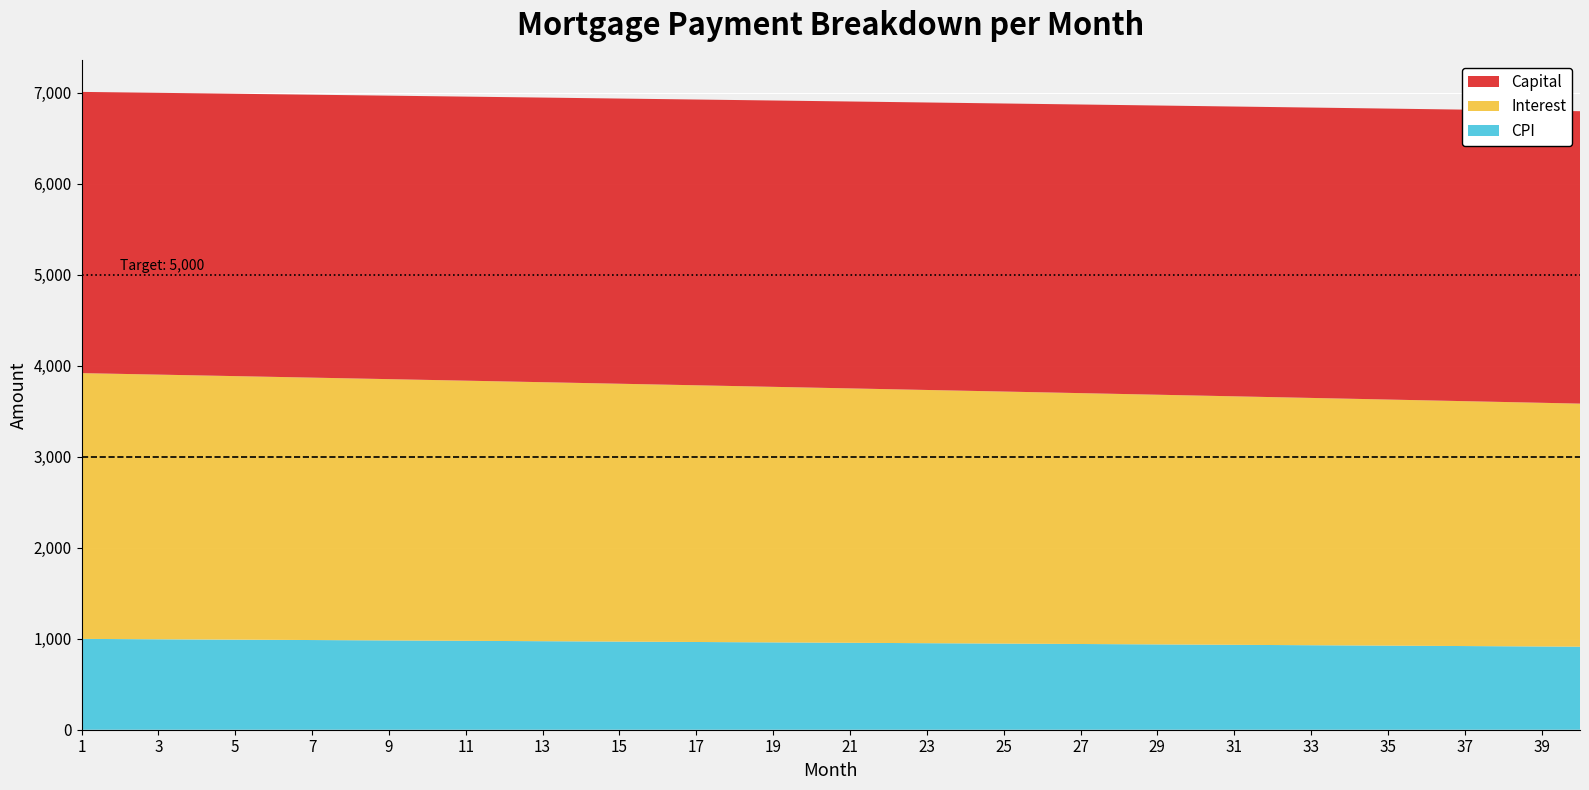

Reading right to left, extract all data points from this chart.

interest: 40=2670.2	39=2676.9	38=2683.6	37=2690.3	36=2696.9	35=2703.5	34=2710.2	33=2716.8	32=2723.3	31=2729.9	30=2736.4	29=2743.0	28=2749.5	27=2756.0	26=2762.5	25=2768.9	24=2775.4	23=2781.8	22=2788.3	21=2794.7	20=2801.1	19=2807.4	18=2813.8	17=2820.2	16=2826.5	15=2832.8	14=2839.1	13=2845.4	12=2851.6	11=2857.9	10=2864.1	9=2870.3	8=2876.6	7=2882.8	6=2888.9	5=2895.1	4=2901.2	3=2907.4	2=2913.5	1=2919.6
capital: 40=3212.3	39=3209.1	38=3205.9	37=3202.7	36=3199.5	35=3196.3	34=3193.1	33=3189.9	32=3186.7	31=3183.6	30=3180.4	29=3177.2	28=3174.0	27=3170.8	26=3167.7	25=3164.5	24=3161.3	23=3158.2	22=3155.0	21=3151.9	20=3148.7	19=3145.6	18=3142.4	17=3139.3	16=3136.2	15=3133.0	14=3129.9	13=3126.8	12=3123.7	11=3120.5	10=3117.4	9=3114.3	8=3111.2	7=3108.1	6=3105.0	5=3101.9	4=3098.8	3=3095.7	2=3092.6	1=3089.5
cpi: 40=912.3	39=914.6	38=916.9	37=919.2	36=921.5	35=923.7	34=926.0	33=928.3	32=930.5	31=932.8	30=935.0	29=937.3	28=939.5	27=941.7	26=944.0	25=946.2	24=948.4	23=950.6	22=952.8	21=955.0	20=957.2	19=959.4	18=961.6	17=963.8	16=965.9	15=968.1	14=970.3	13=972.4	12=974.6	11=976.7	10=978.9	9=981.0	8=983.1	7=985.3	6=987.4	5=989.5	4=991.6	3=993.7	2=995.8	1=997.9